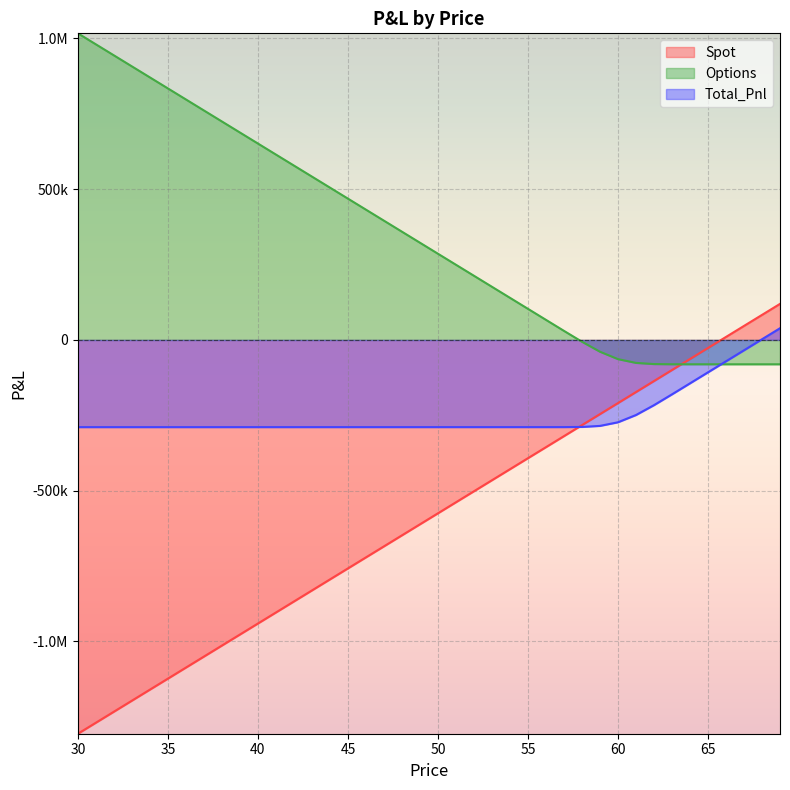

At which label does Options reach its peak?

30